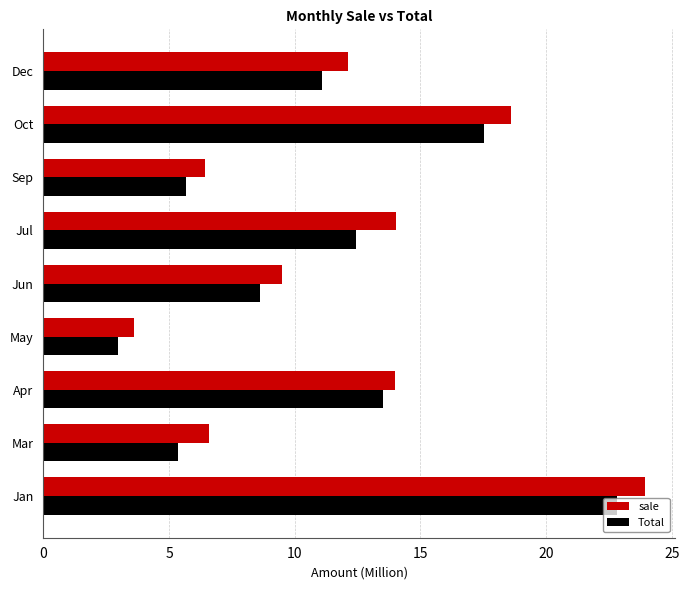

Which category has the lowest value in the sale series?

May